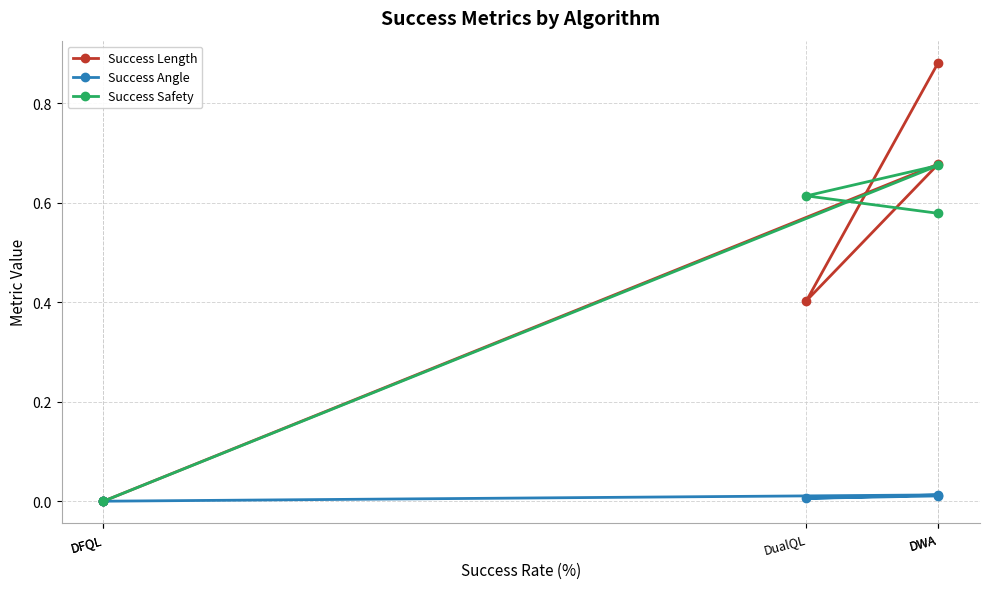

True or false: Success Safety and Success Angle cross at least once.

False